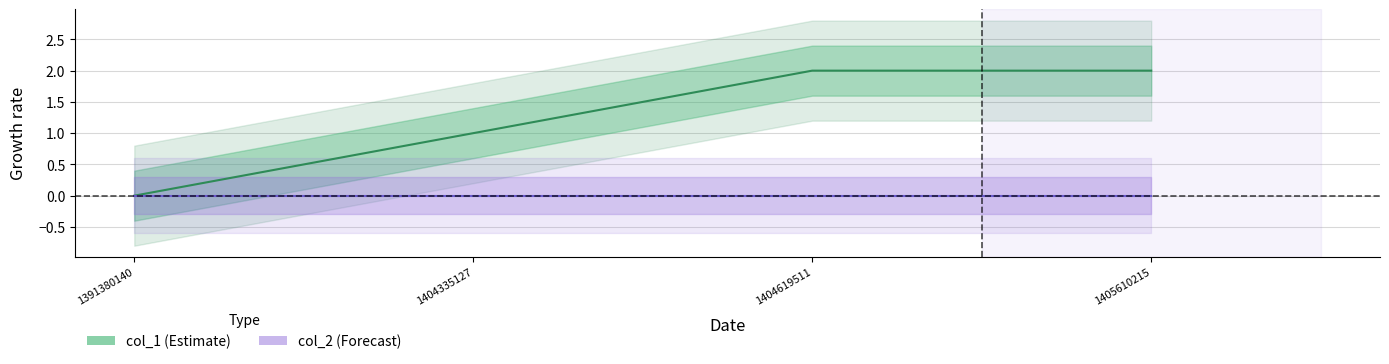

True or false: col_2 and col_1 cross at least once.

False